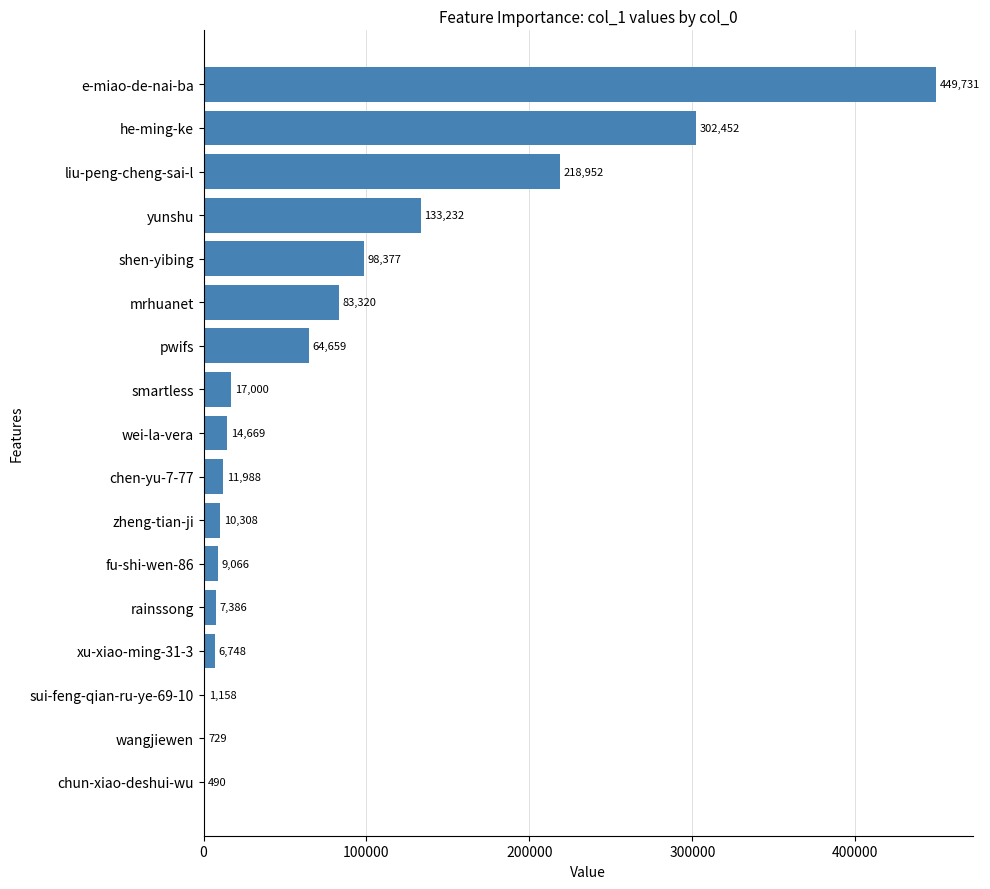

Where is the data nearest to the value 225110?

liu-peng-cheng-sai-l